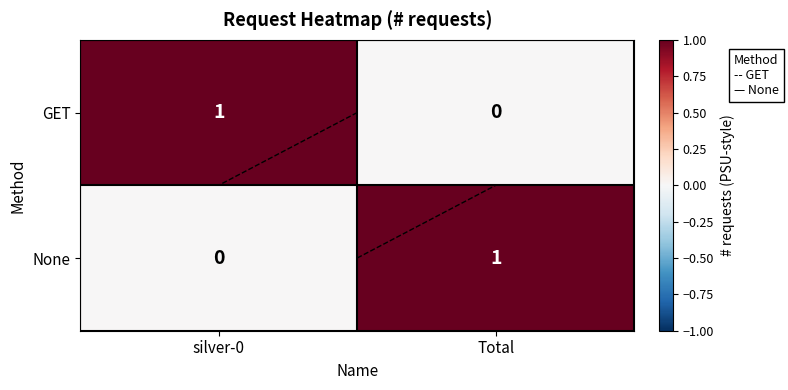

What is the highest value of the GET series?

1